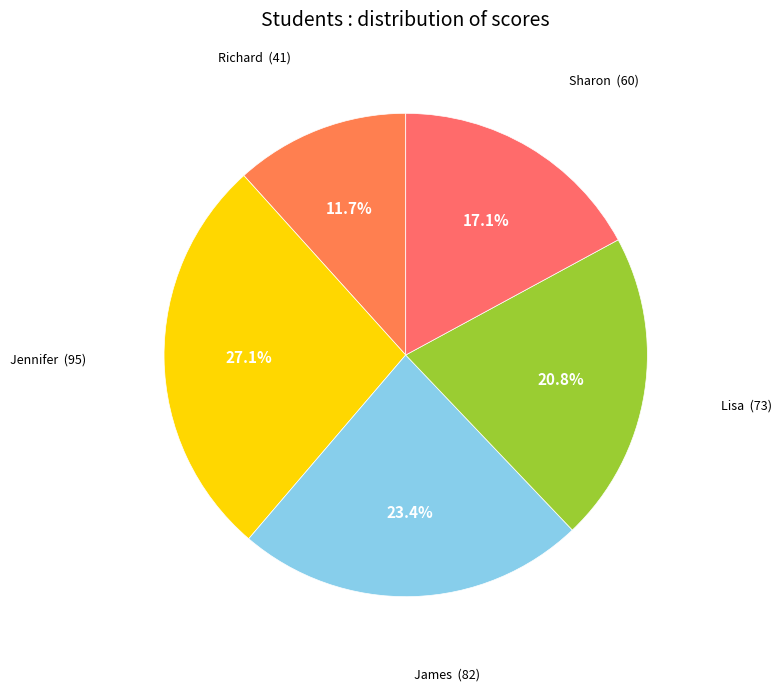

How many slices are in this pie chart?

5